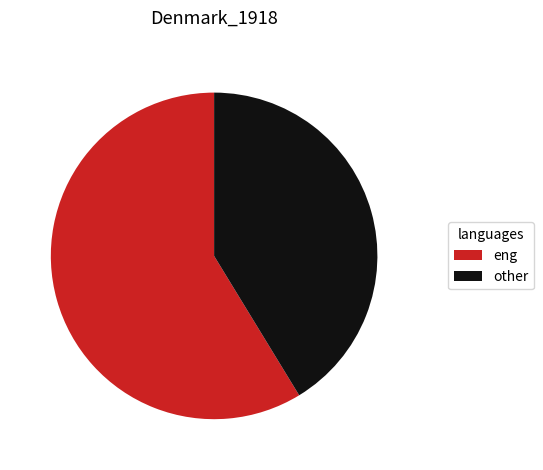

How many slices are in this pie chart?

2